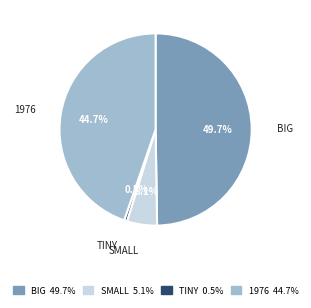

Is there a majority slice in this chart?

No